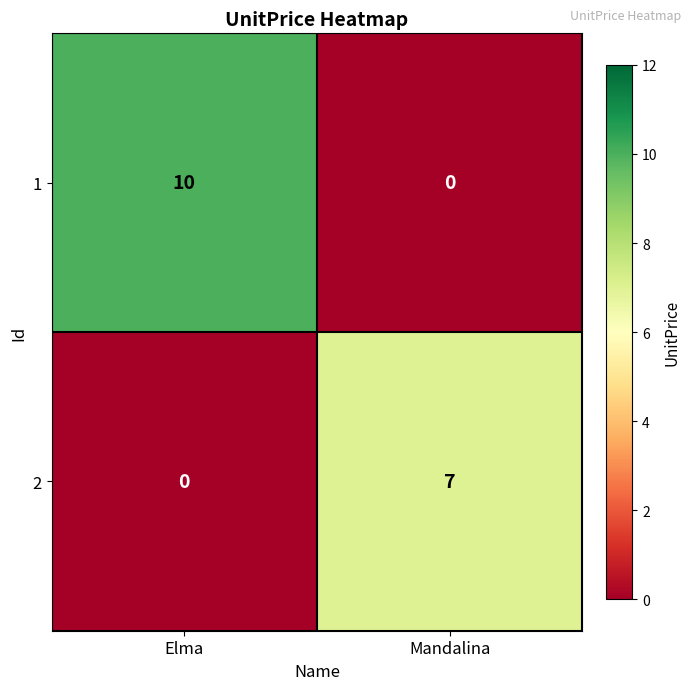

What is the maximum value for 1?

10